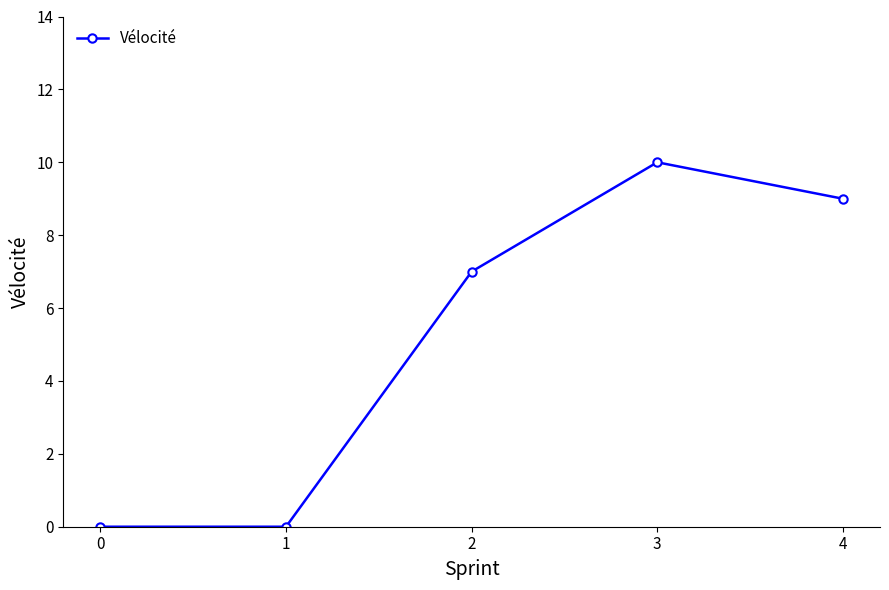

Which category has the highest value across all series?

3